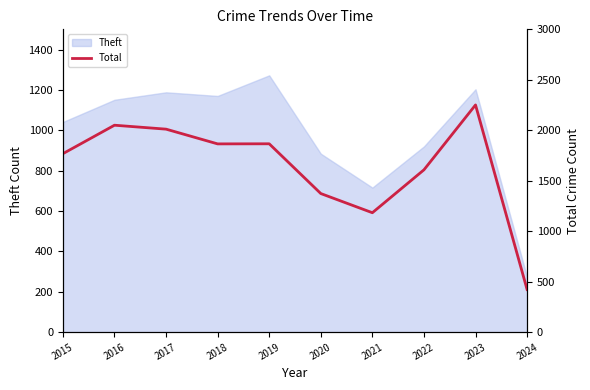

Is it true that Theft equals 463 at 2024?

False